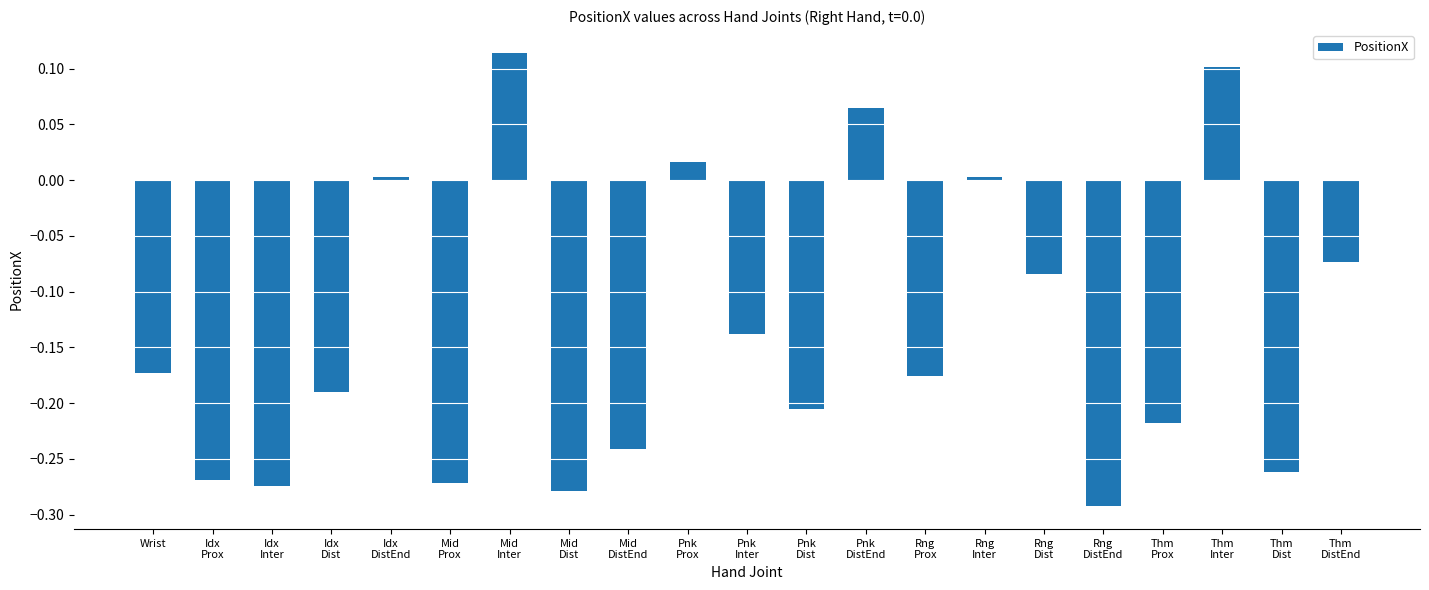

What is the difference between the maximum and second lowest values?

0.4